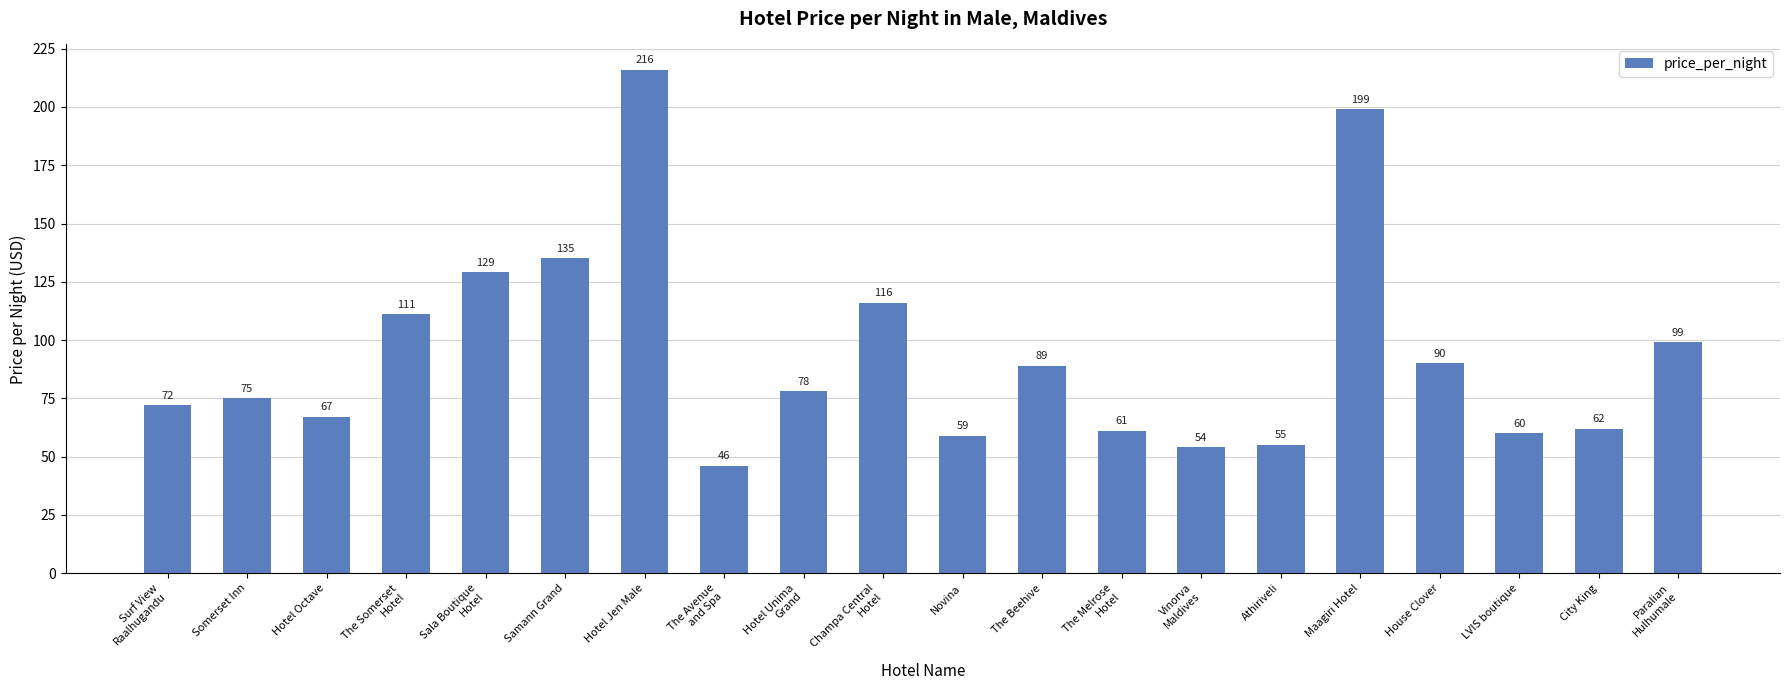

What is the label of the 9th bar from the left?

Hotel Unima
Grand